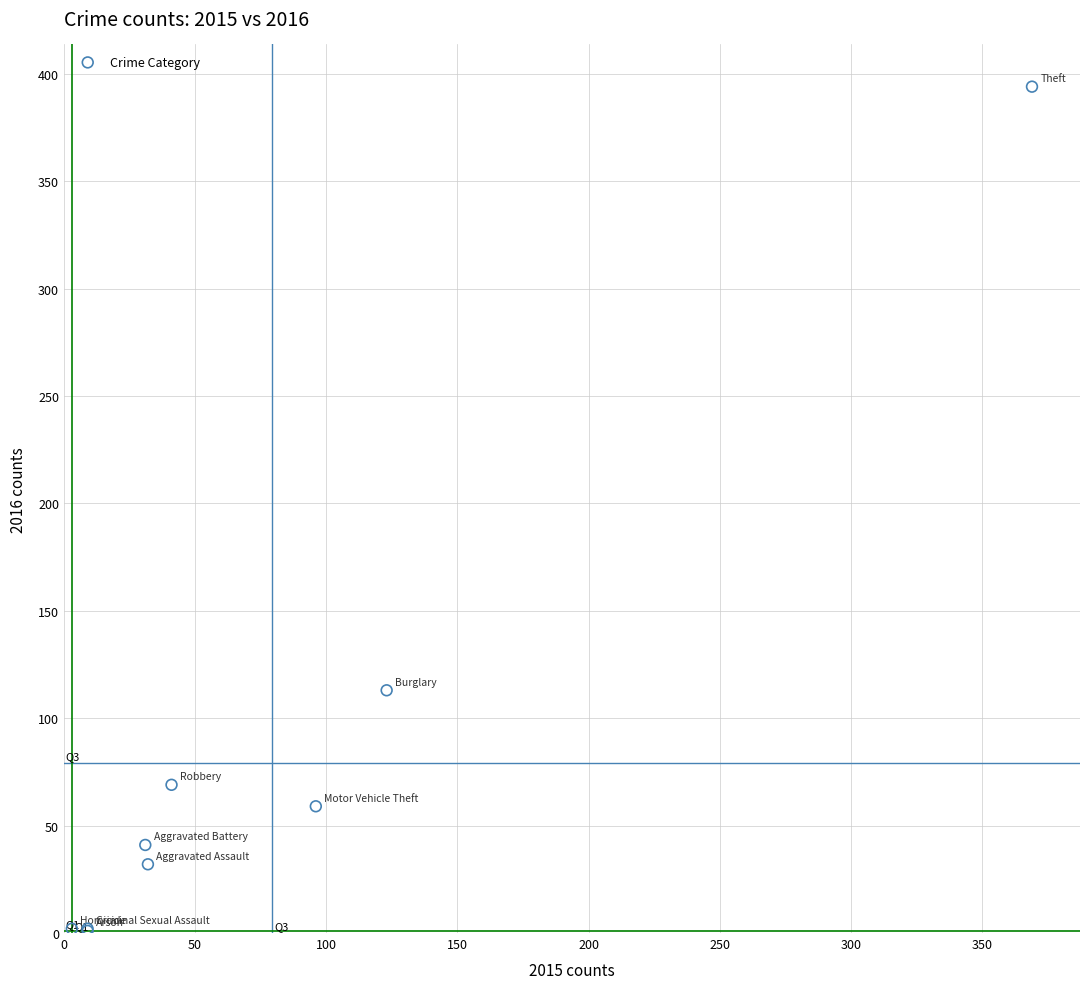

What Y value in the scatter plot is closest to 197?

113